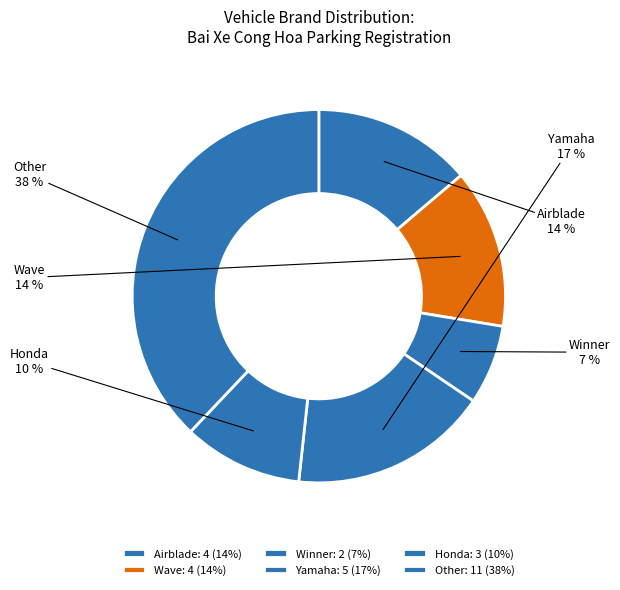

Approximately how many times larger is the value at Airblade compared to Other?

0.4